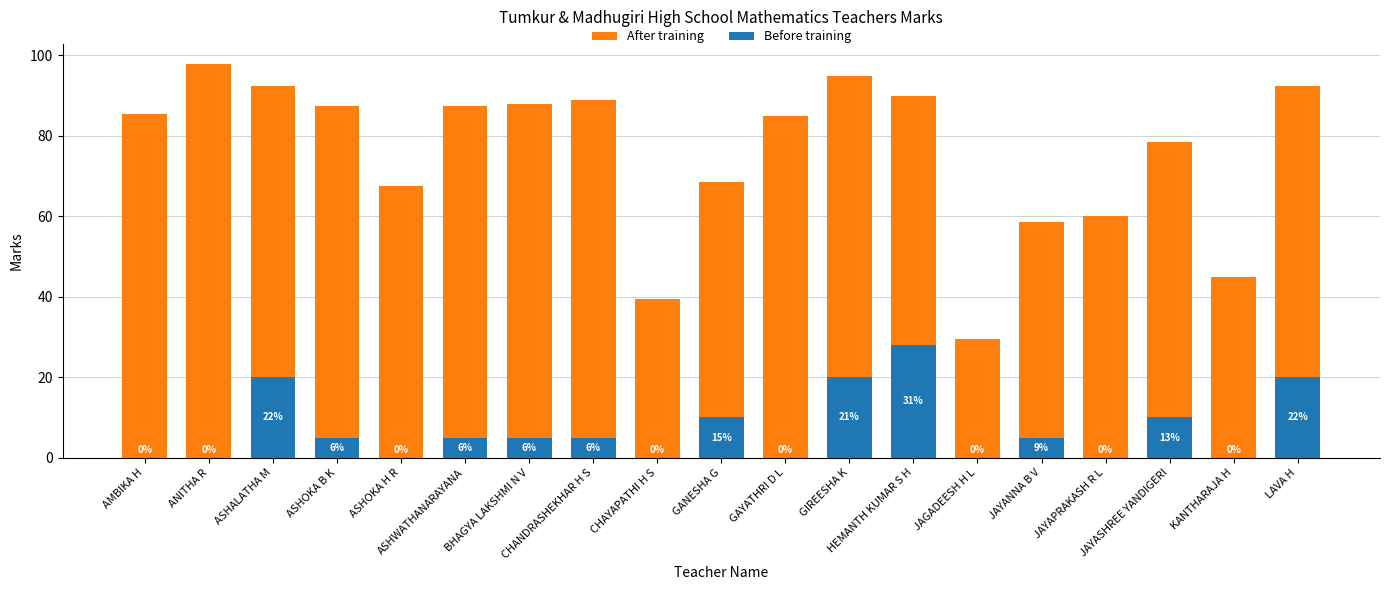

Which category has the highest value across all series?

ANITHA R